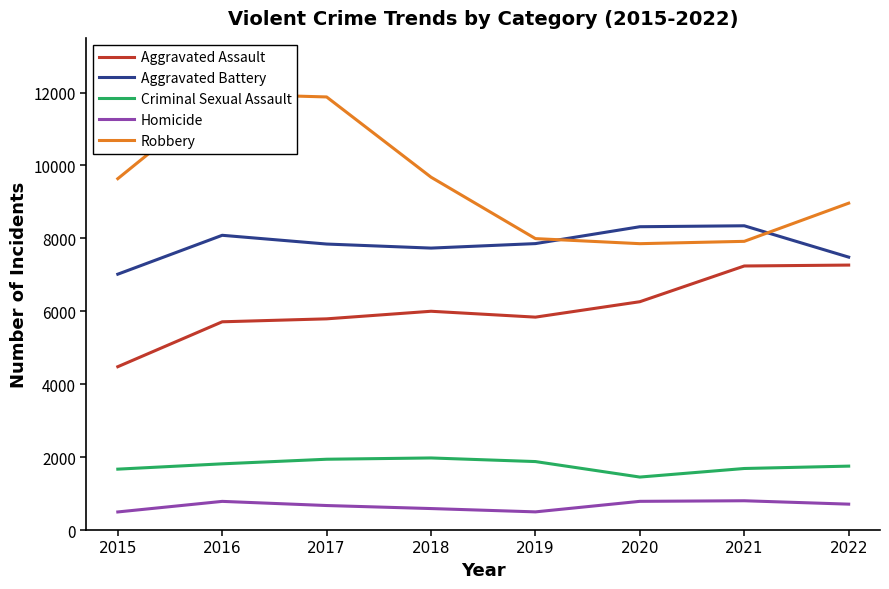

Where does the Robbery series first go above 9638?

2016